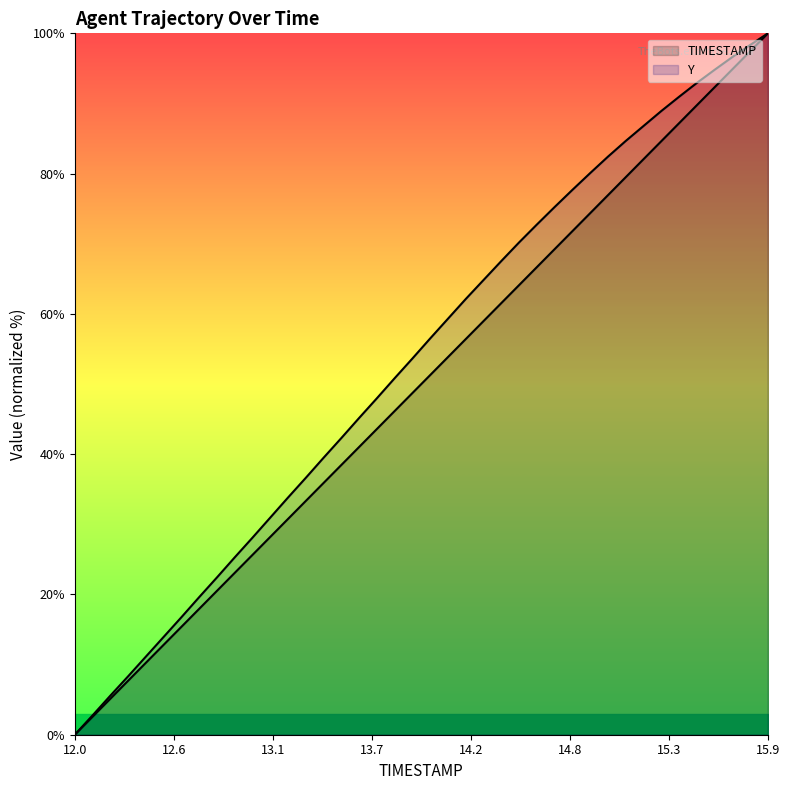

List the labels in order of Y value, largest first.

15.9, 15.8, 15.7, 15.6, 15.5, 15.4, 15.3, 15.2, 15.1, 15.0, 14.9, 14.8, 14.7, 14.6, 14.5, 14.4, 14.3, 14.2, 14.1, 14.0, 13.9, 13.8, 13.7, 13.6, 13.5, 13.4, 13.3, 13.2, 13.1, 13.0, 12.9, 12.8, 12.7, 12.6, 12.5, 12.4, 12.3, 12.2, 12.1, 12.0